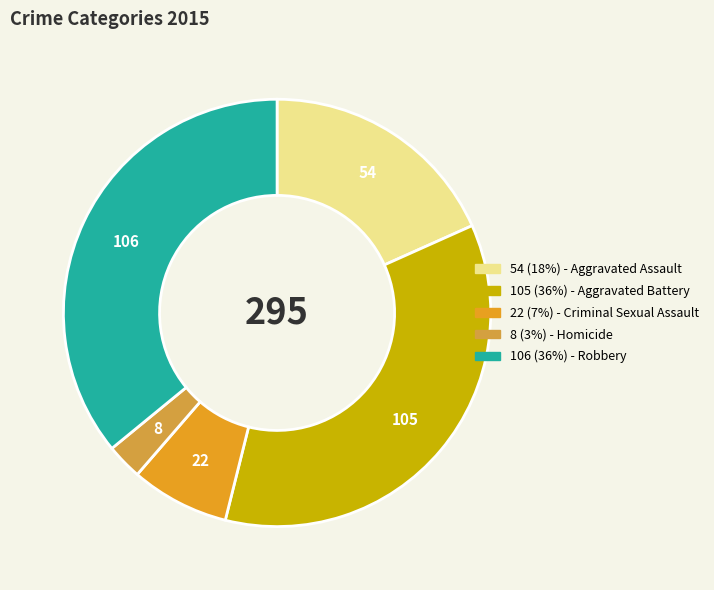

How many segments does this pie chart have?

5